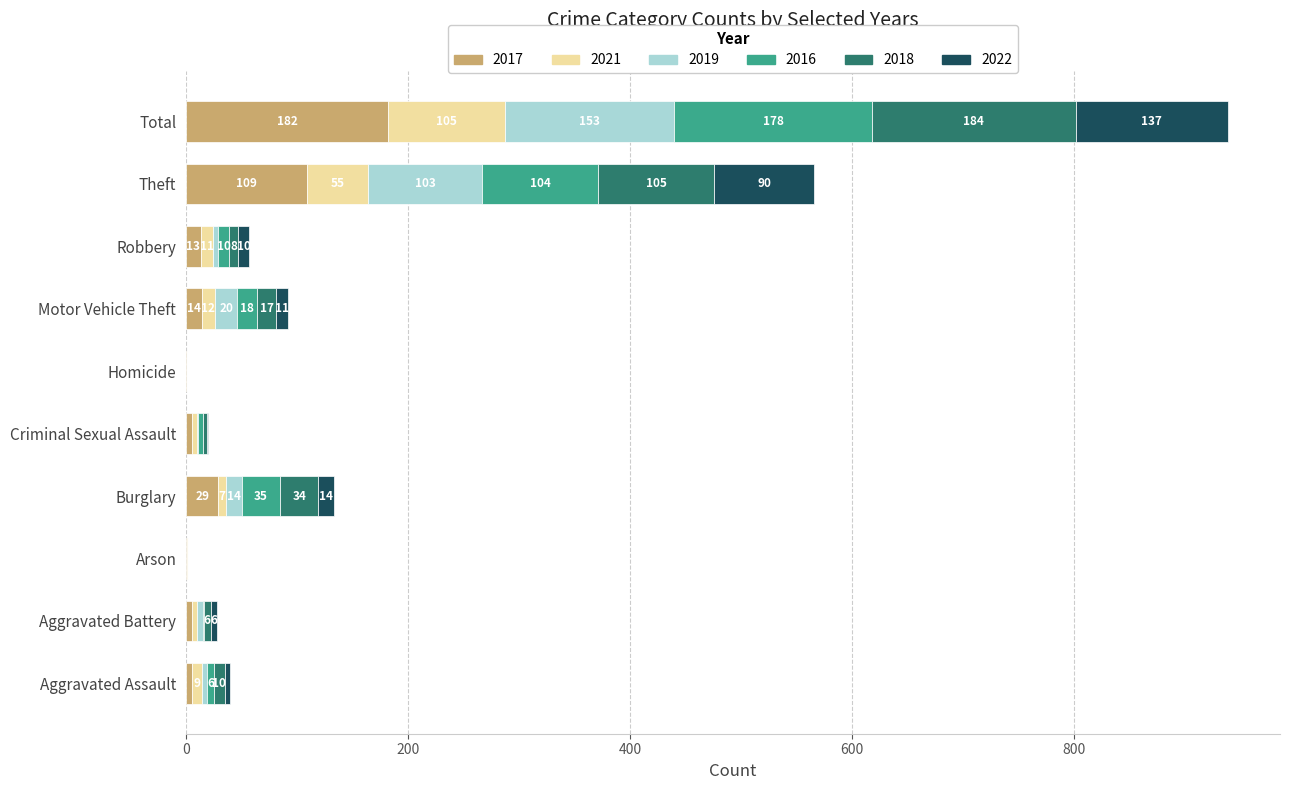

What is the total value across all series at Theft?

566